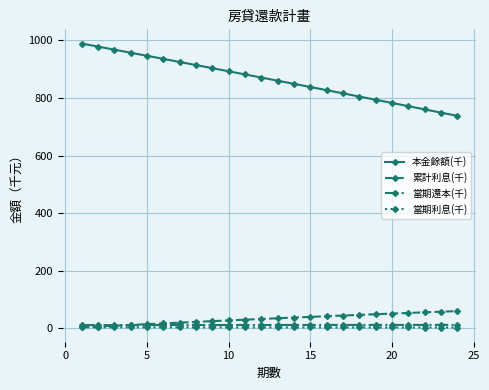

Which series has the largest total across all categories?

本金餘額(千)